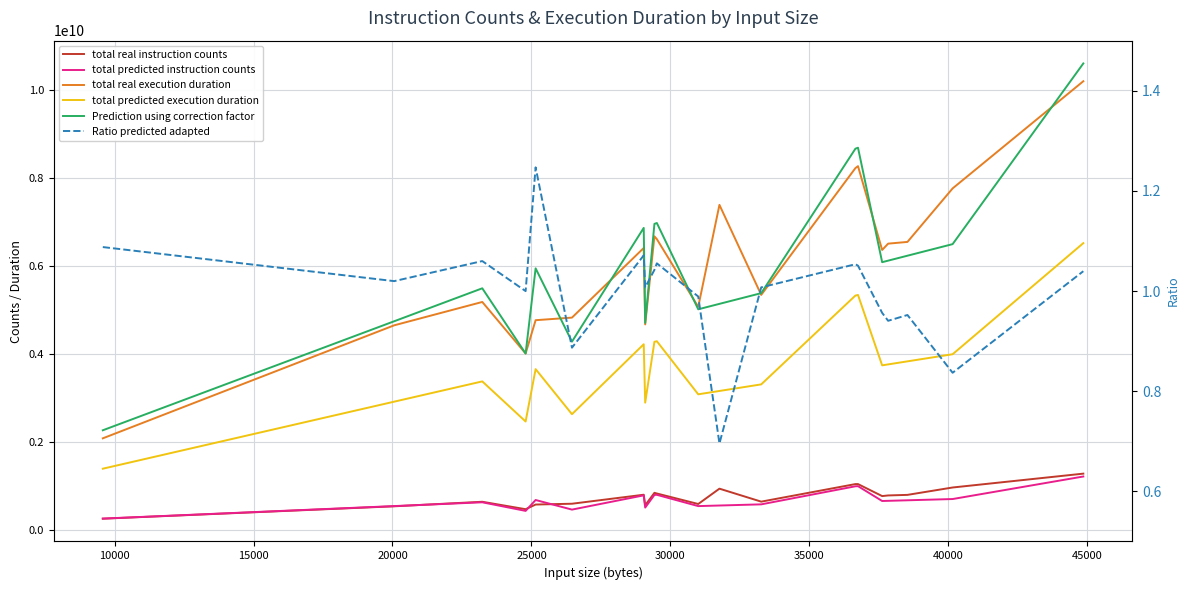

Reading left to right, what are all the values shown in this chart?

total real instruction counts: 257943297.0	539499969.0	642753874.0	473621694.0	579673630.0	598056077.0	802590392.0	563867305.0	846072594.0	830636499.0	591882569.0	940513027.0	645345237.0	1044543770.0	1044672049.0	771876955.0	786320195.0	799265405.0	966969912.0	1281787103.0
total predicted instruction counts: 260256069.0	544599593.0	630556346.0	435232377.0	682607783.0	464488747.0	788093998.0	510688558.0	798536833.0	800896643.0	544154480.0	557537341.0	583899648.0	994672295.0	997194850.0	660215280.0	663986335.0	676176490.0	704678652.0	1217064028.0
total real execution duration: 2084257356.0	4652839398.0	5183650715.0	4012618922.0	4769391920.0	4828060550.0	6410347964.0	4673420505.0	6675491159.0	6612207976.0	5072364225.0	7390443478.0	5344185085.0	8226285743.0	8270012250.0	6365455386.0	6509100737.0	6548303485.0	7764625951.0	10200546438.0
total predicted execution duration: 1394169054.0	2917707897.0	3378272105.0	2467075360.0	3657168513.0	2633041084.0	4222373374.0	2895123649.0	4278327057.0	4290971136.0	3084969334.0	3160887708.0	3310435960.0	5329238950.0	5342755034.0	3743359741.0	3764752206.0	3833904591.0	3995591822.0	6520834388.0
Prediction using correction factor: 2267364400.0	4745125419.0	5494149998.0	4012252910.0	5947724681.0	4282166213.0	6866928402.0	4708396215.0	6957926971.0	6978490284.0	5017145965.0	5140613502.0	5383826749.0	8667045537.0	8689027008.0	6087899161.0	6122690146.0	6235154022.0	6498109128.0	10604960503.0
Ratio predicted adapted: 1.1	1.0	1.1	1.0	1.2	0.9	1.1	1.0	1.0	1.1	1.0	0.7	1.0	1.1	1.1	1.0	0.9	1.0	0.8	1.0